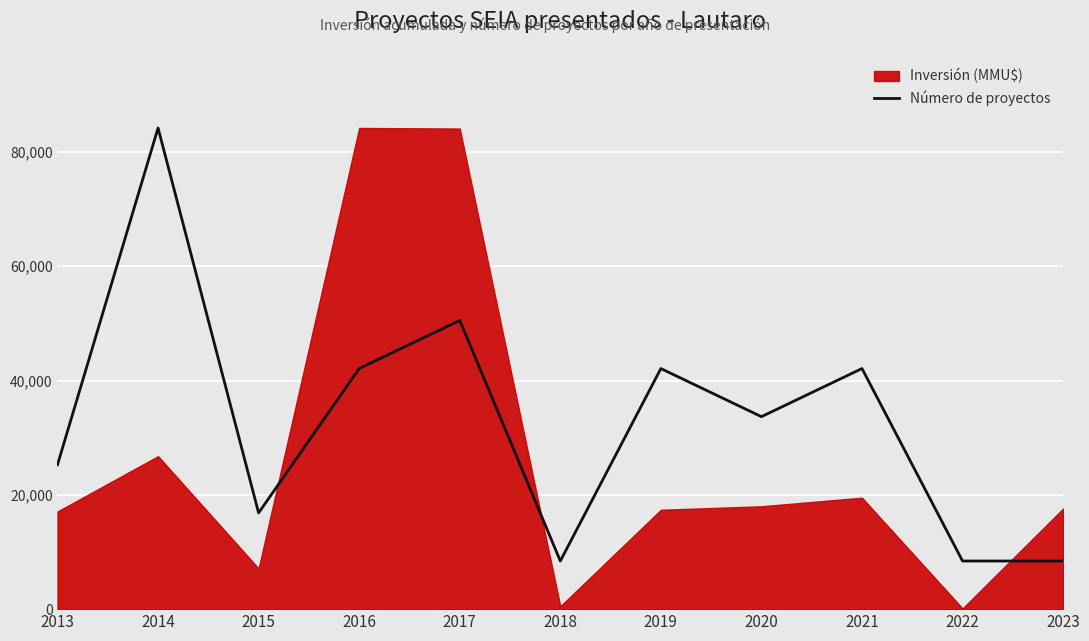

Reading left to right, extract all data points from this chart.

2013=25260	2014=84200	2015=16840	2016=42100	2017=50520	2018=8420	2019=42100	2020=33680	2021=42100	2022=8420	2023=8420